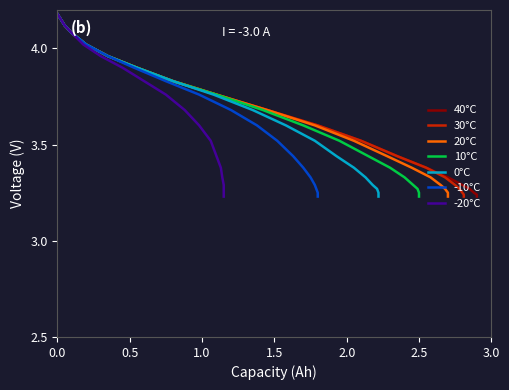

Which series has the largest total across all categories?

40°C